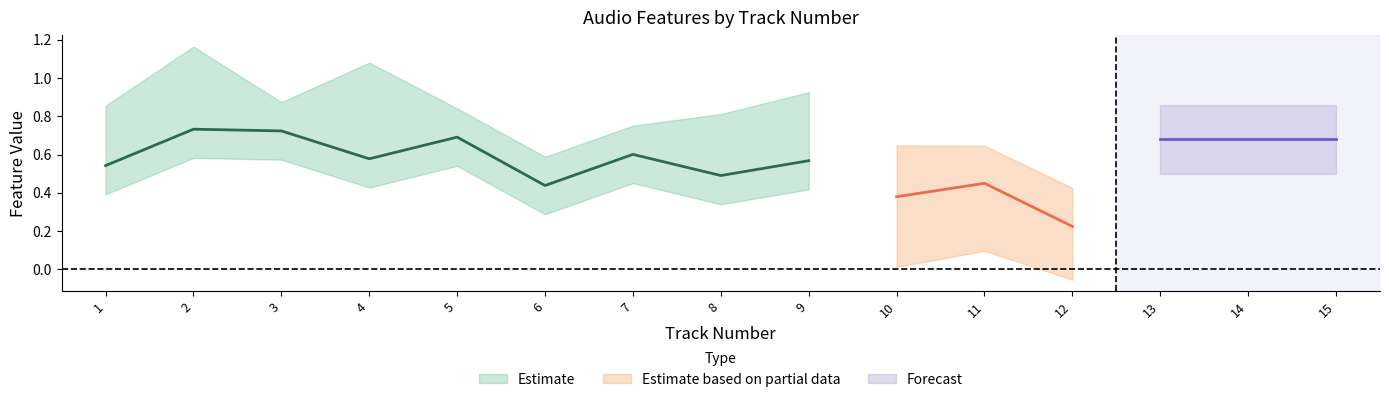

Does the chart have visible grid lines?

No